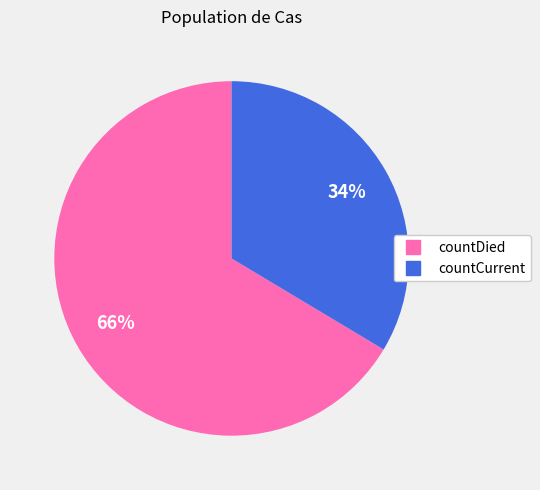

Rank the categories by value from lowest to highest.

countCurrent, countDied